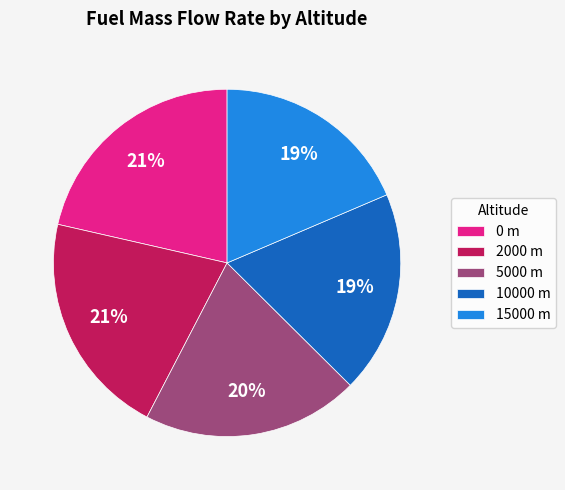

Is it true that 15000 m is 19% of the pie?

True